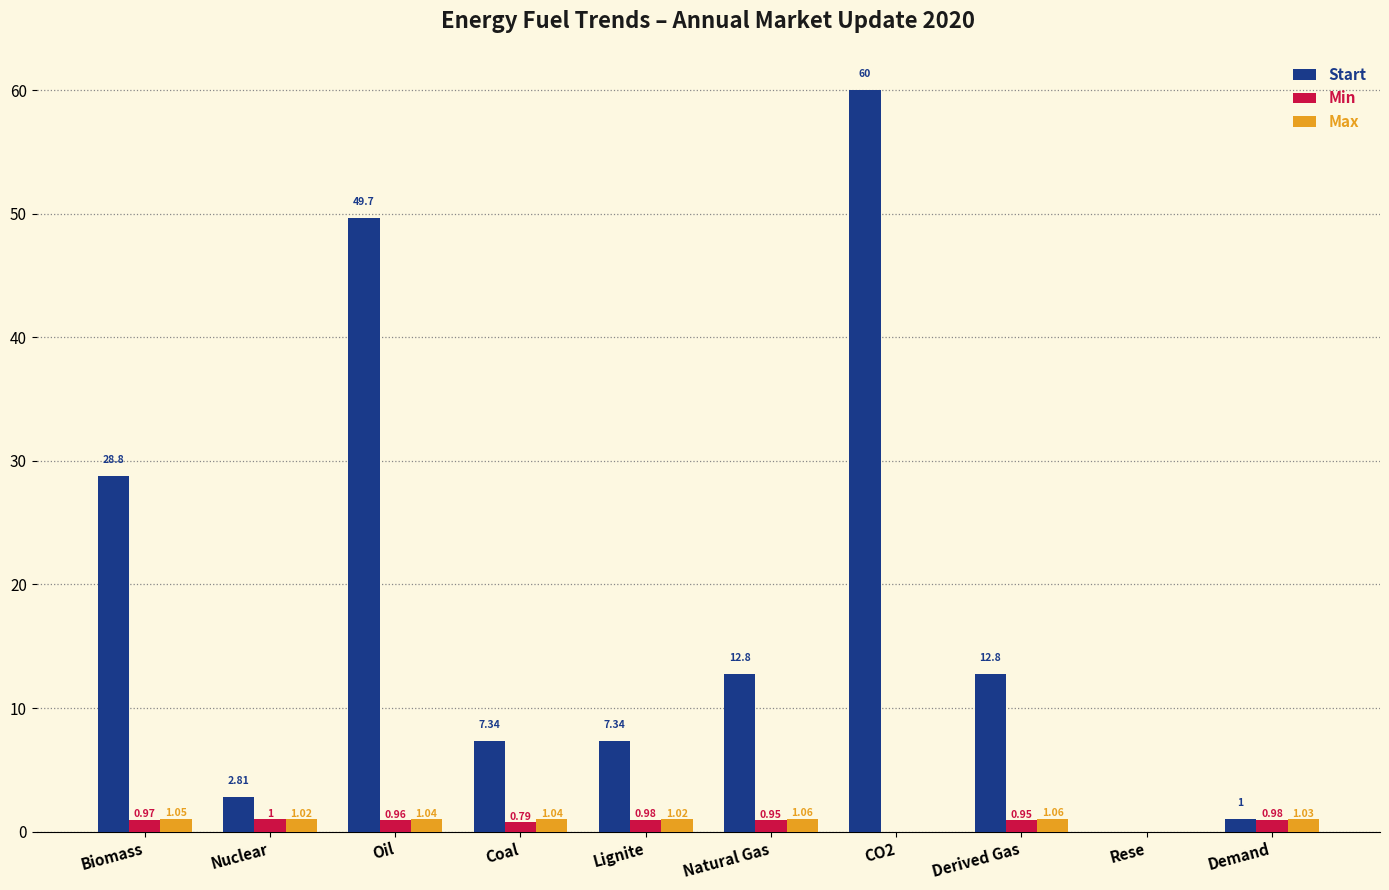

Which series has the largest total across all categories?

Start